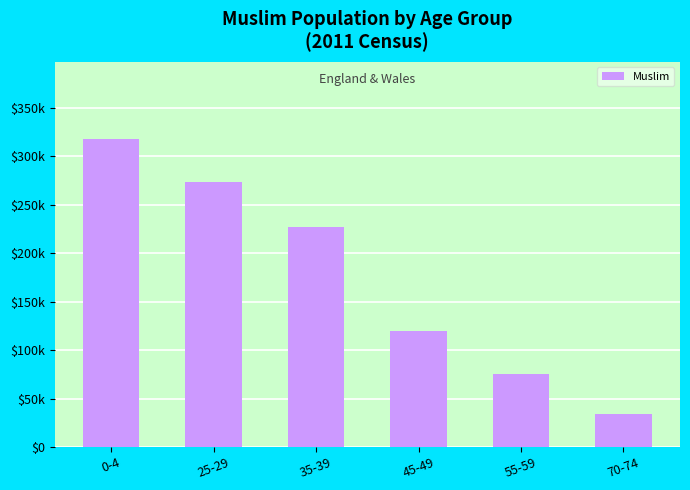

Does the chart contain any negative values?

No